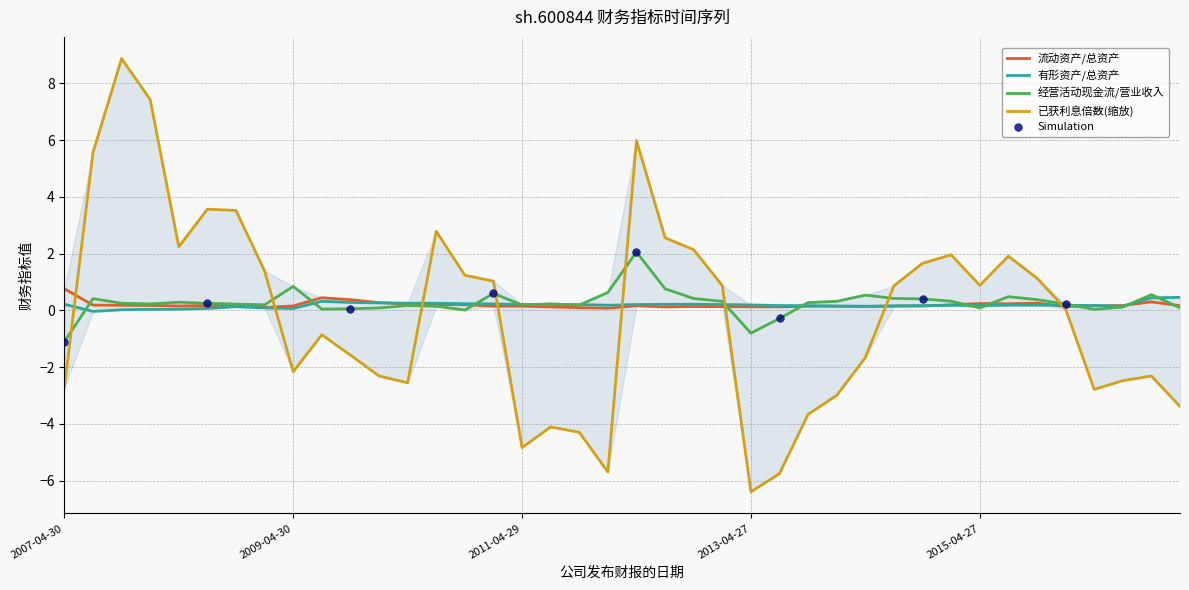

At which category is the sum across all series the highest?

2007-10-26